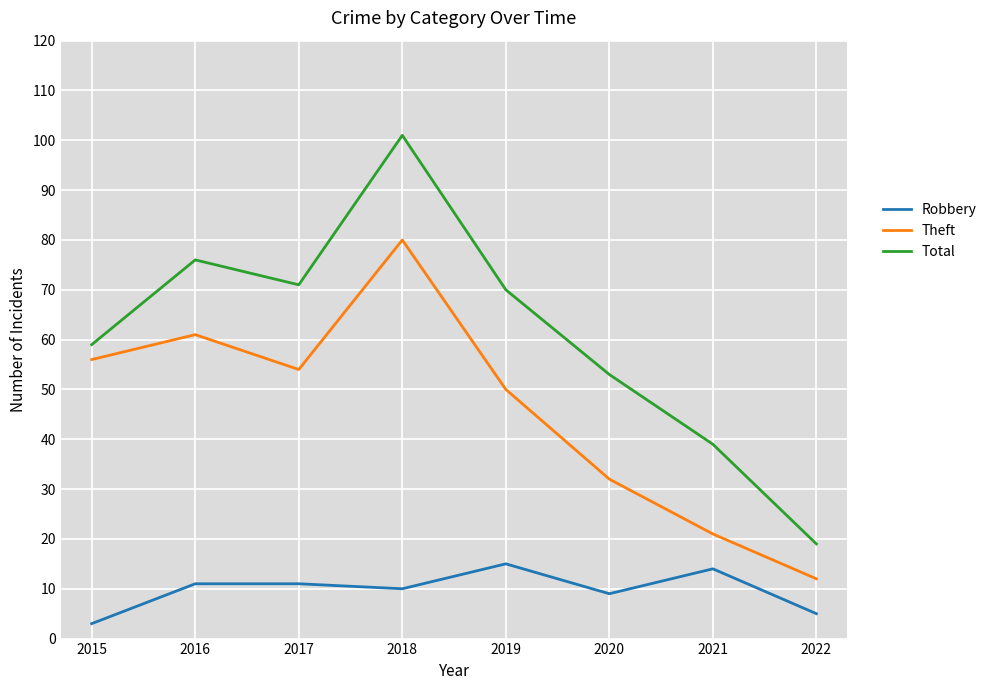

What is the spread (max minus min) of values at 2022?

14